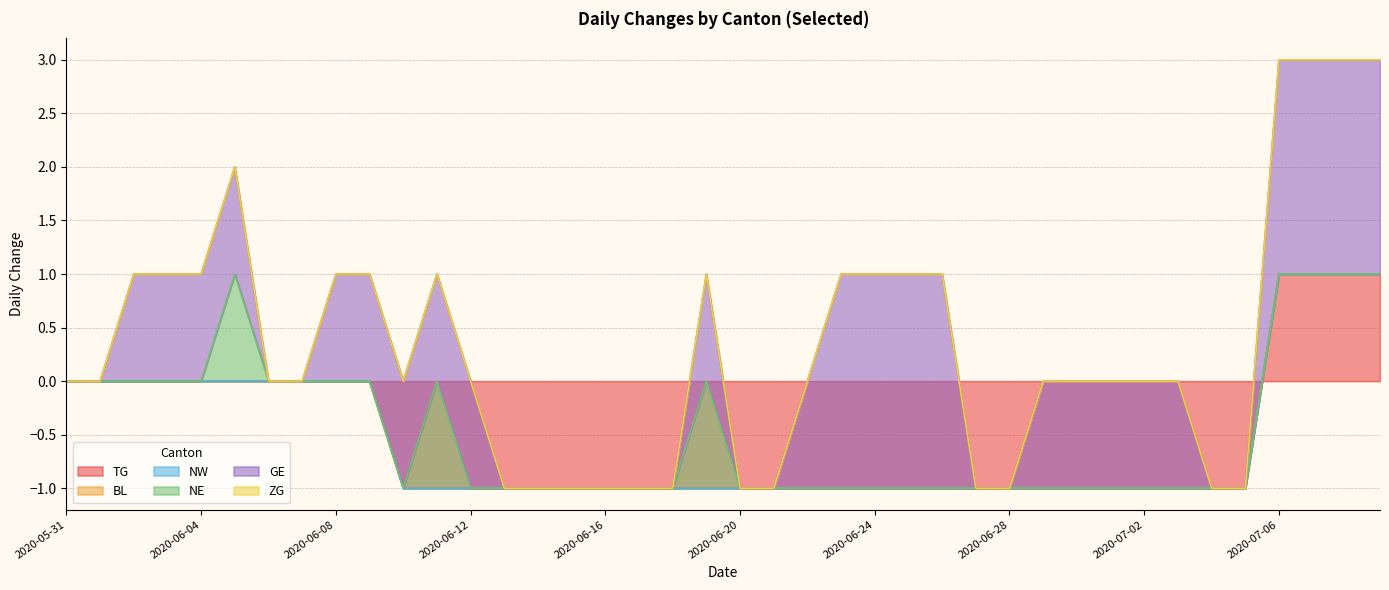

At which label is ZG closest to 0?

2020-05-31